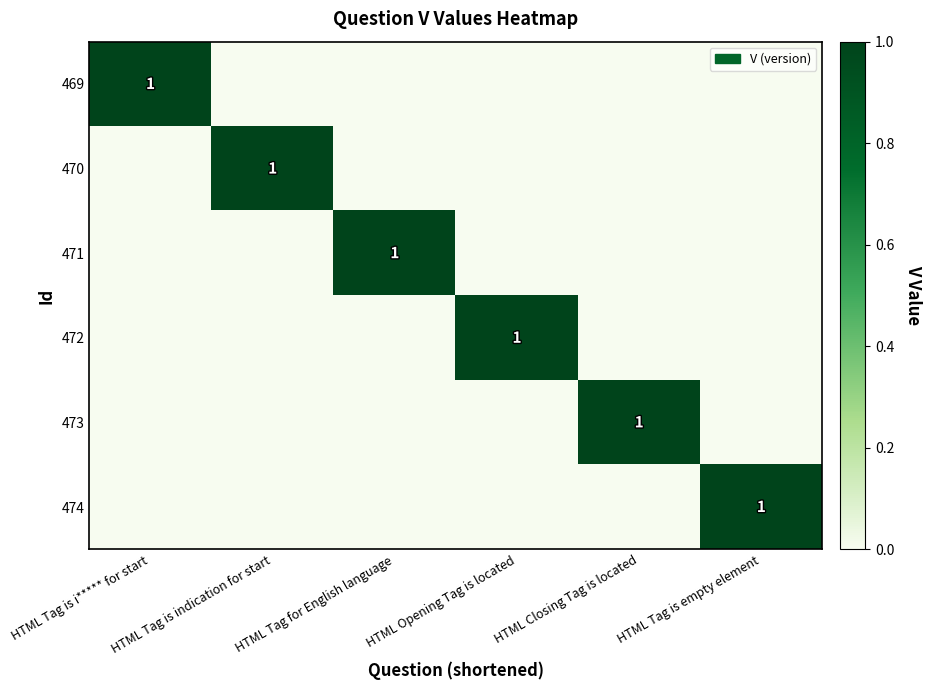

True or false: 471 has a value of 2 at HTML Tag for English language.

False